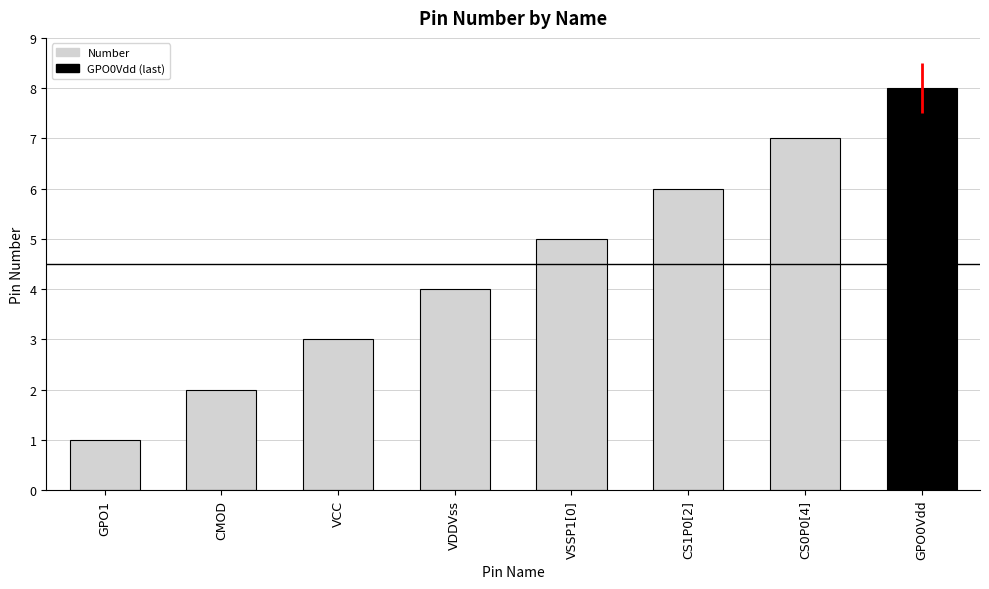

Count the number of data series in this chart.

1